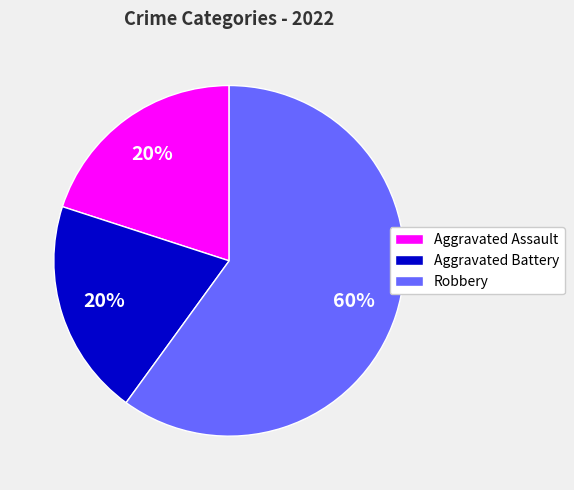

What is the ratio of the value at Aggravated Assault to the value at Robbery?

0.3